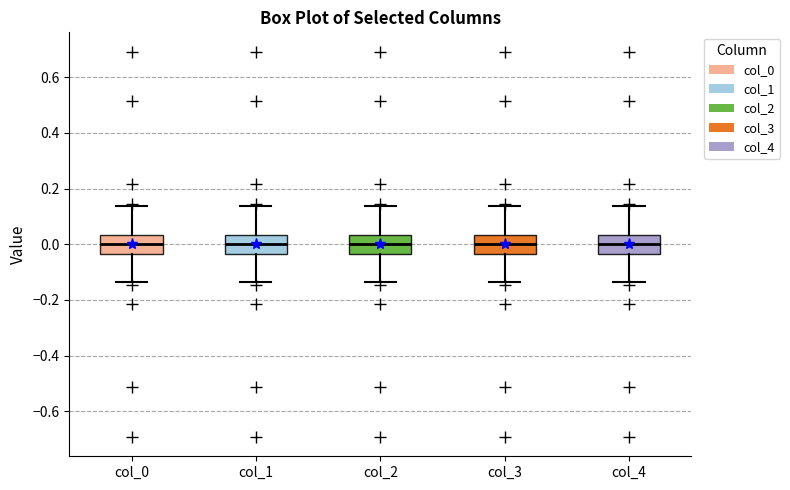

Reading left to right, transcribe this box plot: for each box, give where its median line is, the range the box spans, and where its two whiskers end, as read against the y-axis. The values are not printed on the chart, so give them approximately, as read against the axis.

col_0: median 0.00, box -0.04 to 0.04, whiskers -0.14 to 0.14
col_1: median 0.00, box -0.04 to 0.04, whiskers -0.14 to 0.14
col_2: median 0.00, box -0.04 to 0.04, whiskers -0.14 to 0.14
col_3: median 0.00, box -0.04 to 0.04, whiskers -0.14 to 0.14
col_4: median 0.00, box -0.04 to 0.04, whiskers -0.14 to 0.14